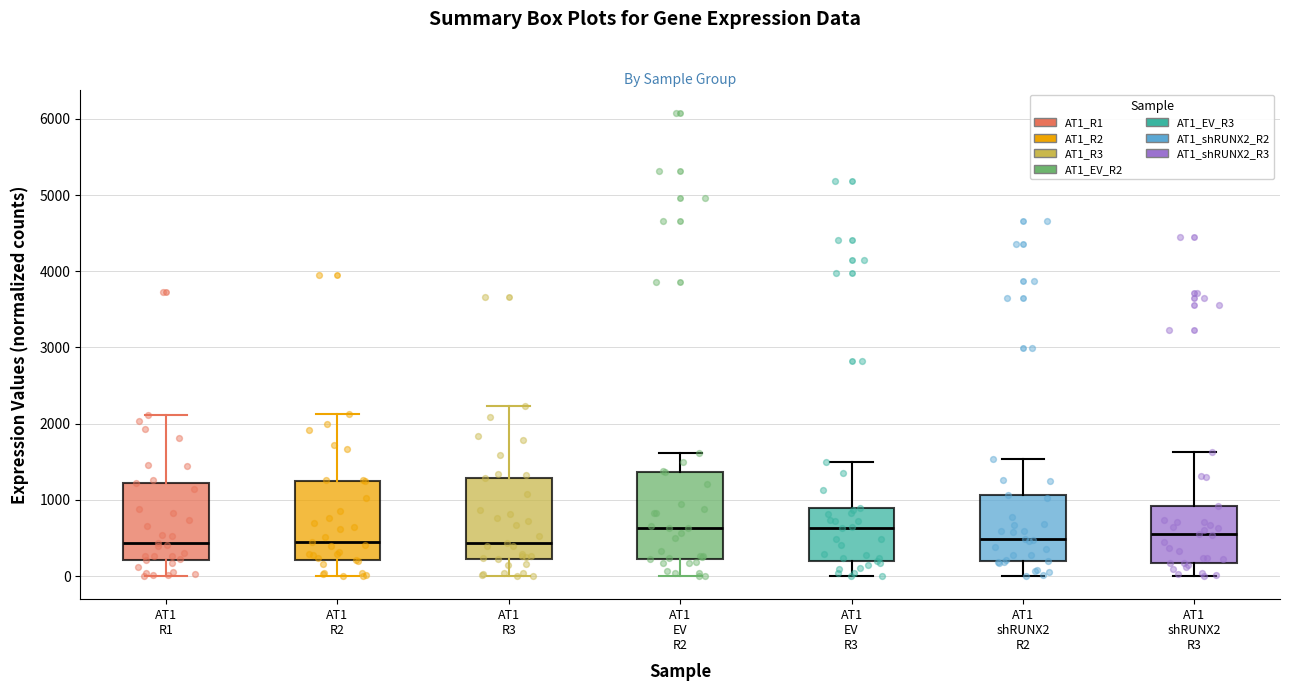

Where does the median line of the box for AT1 shRUNX2 R2 sit on the y-axis? The values are not printed on the chart, so give them approximately, as read against the axis.

500